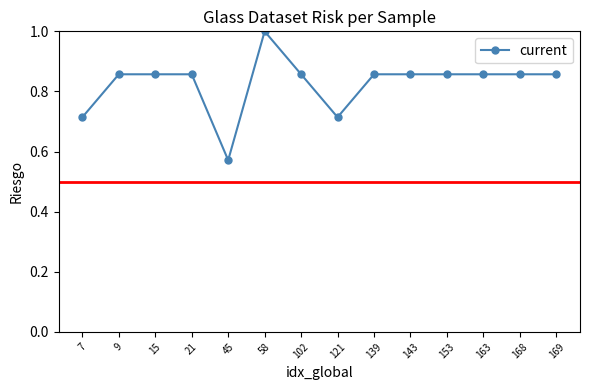

What is the sum of the values at 15 and 139?

1.7